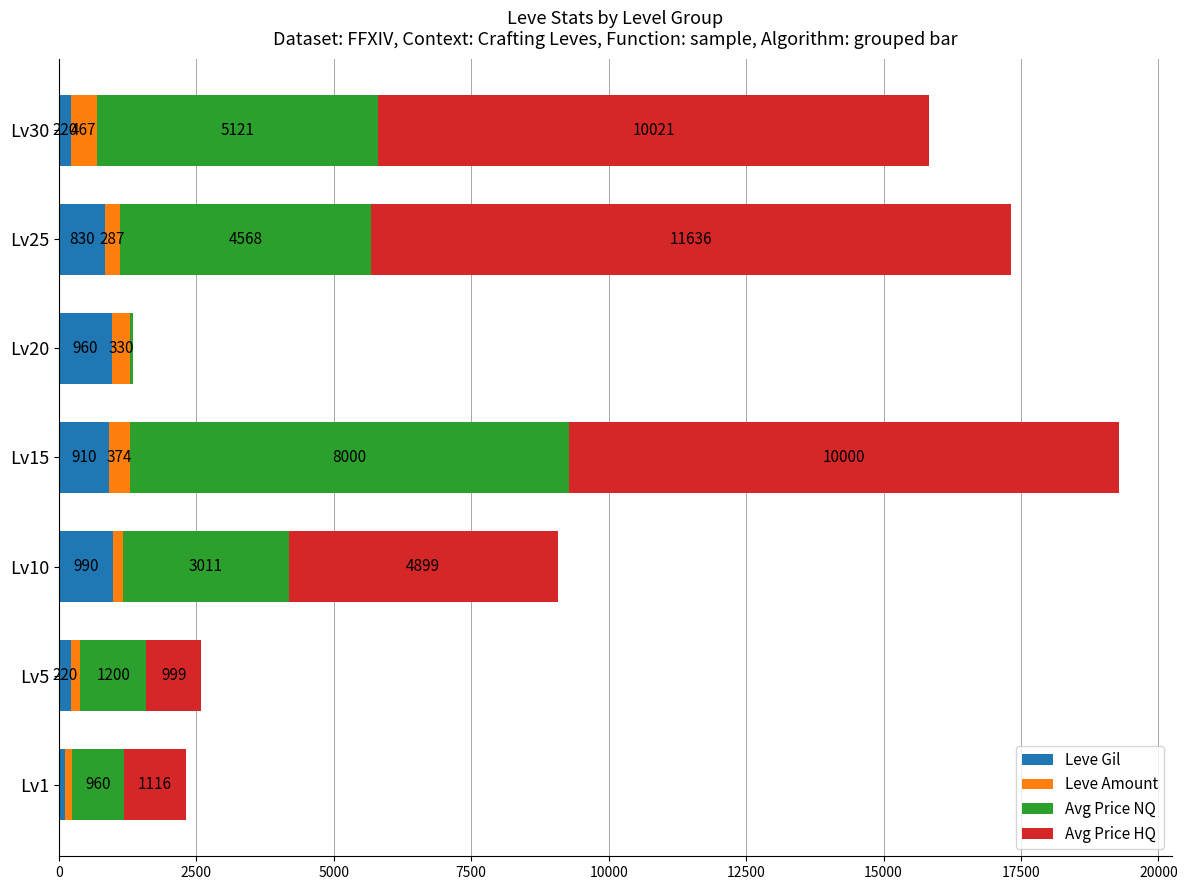

At which category is the sum across all series the highest?

Lv15